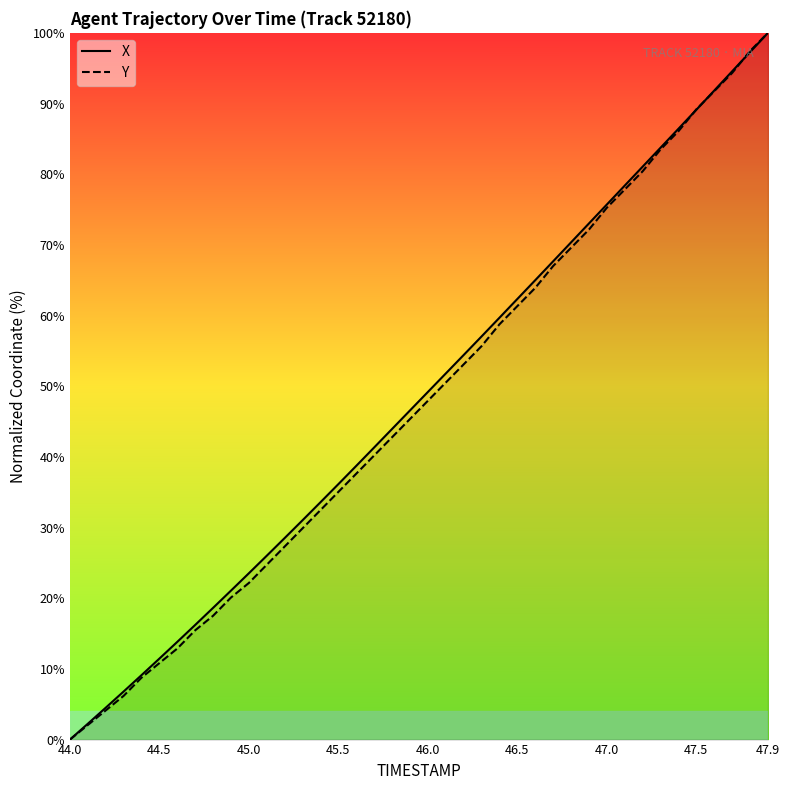

What is the value of the Y point at the 20th from the left?

45.4